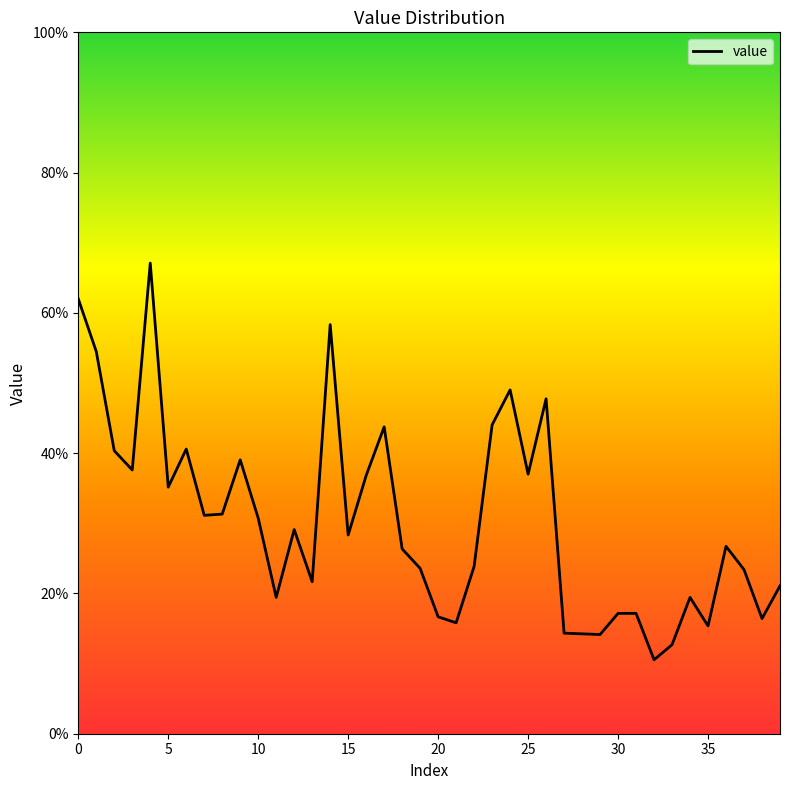

Rank the categories by value from lowest to highest.

32, 33, 29, 28, 27, 35, 21, 38, 20, 30, 31, 11, 34, 39, 13, 37, 19, 22, 18, 36, 15, 12, 10, 7, 8, 5, 16, 25, 3, 9, 2, 6, 17, 23, 26, 24, 1, 14, 0, 4